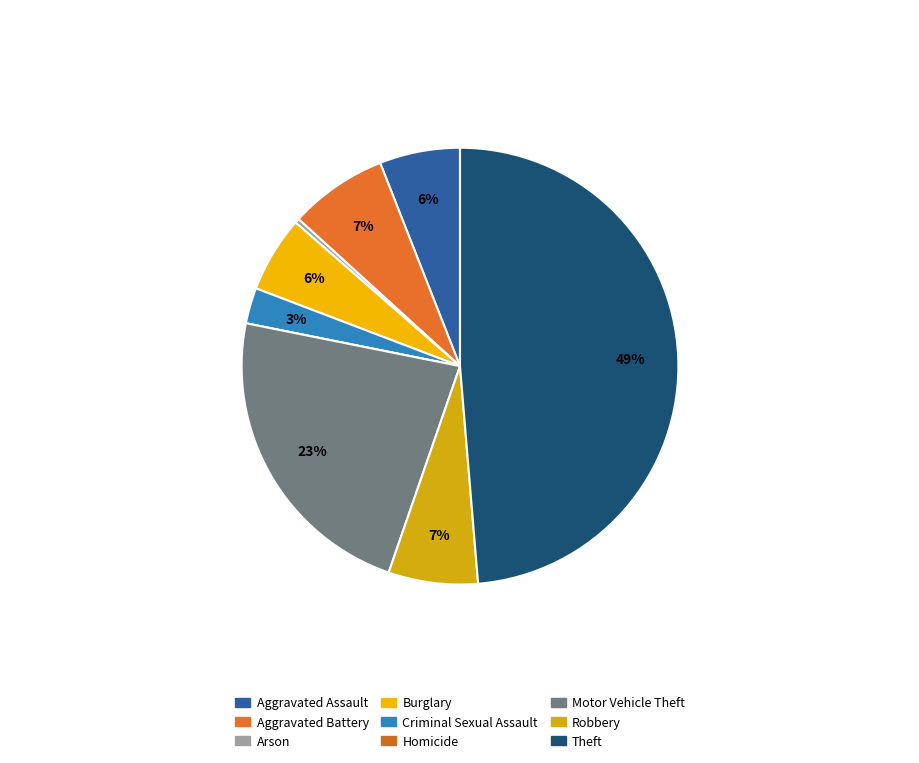

Is Robbery the majority of the pie?

No